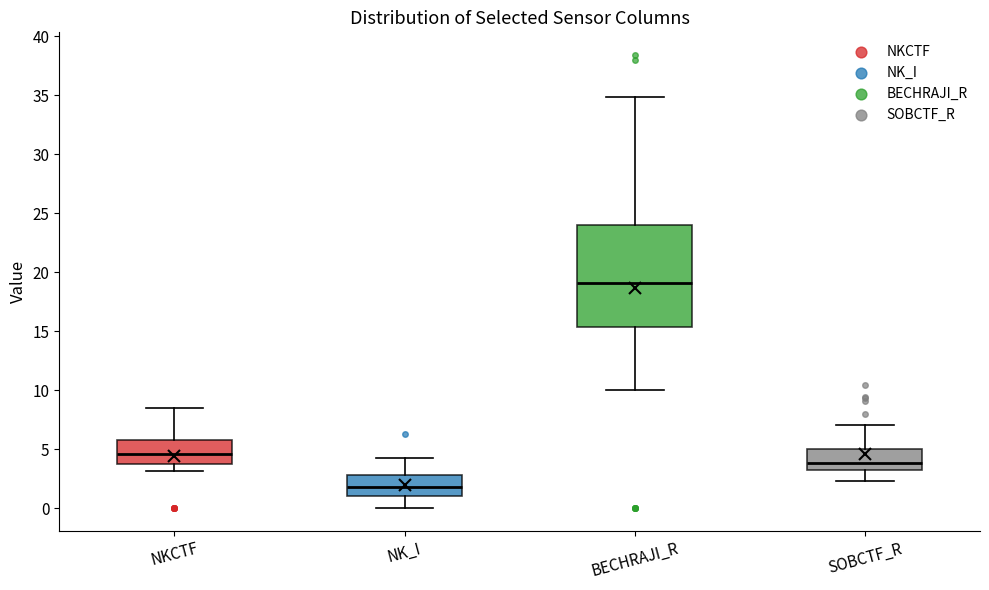

Where does the median line of the box for SOBCTF_R sit on the y-axis? The values are not printed on the chart, so give them approximately, as read against the axis.

4.0